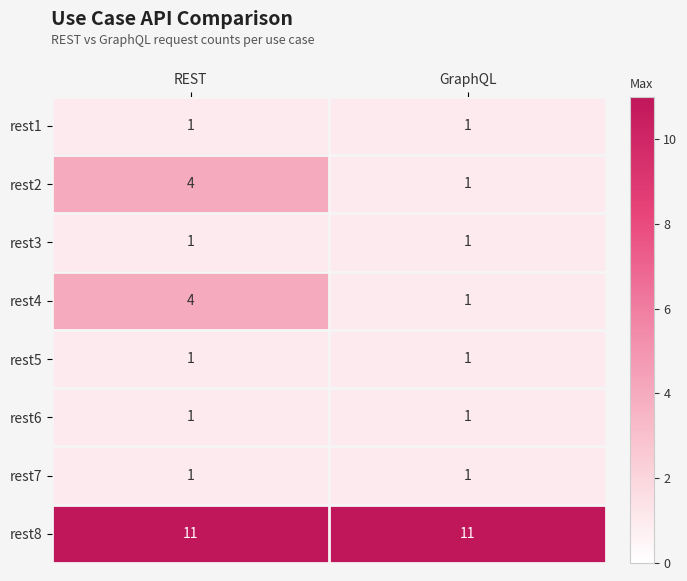

Is it true that rest3 equals 2 at GraphQL?

False